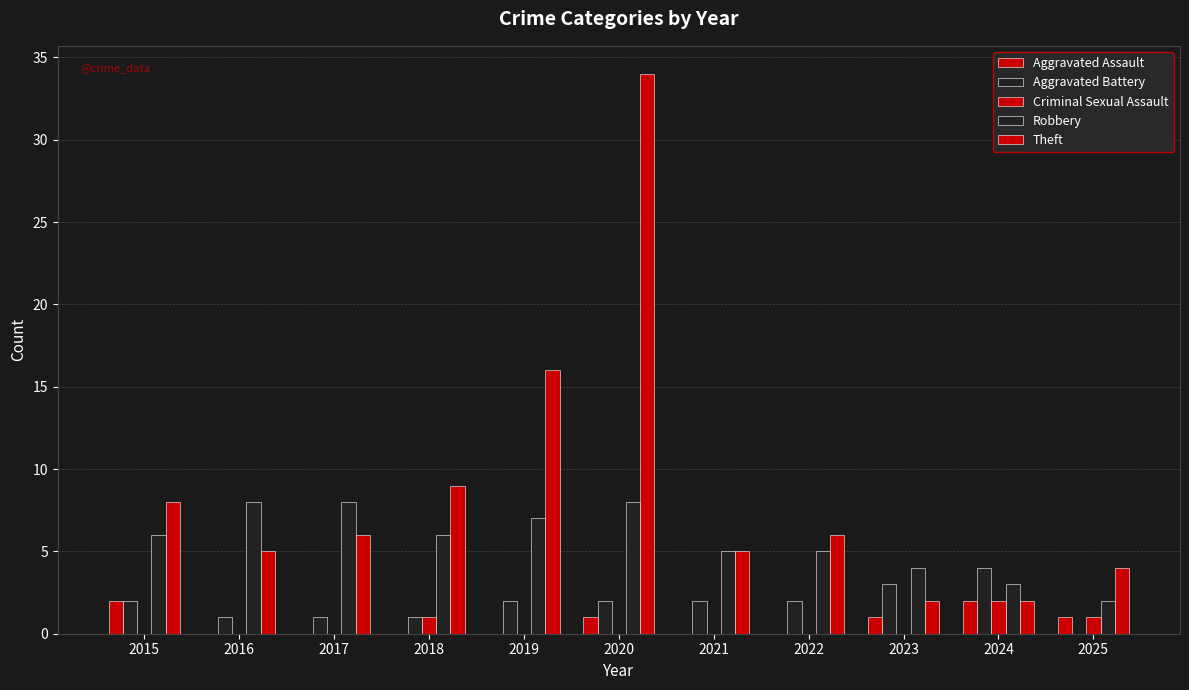

Is it true that Theft equals 6 at 2022?

True